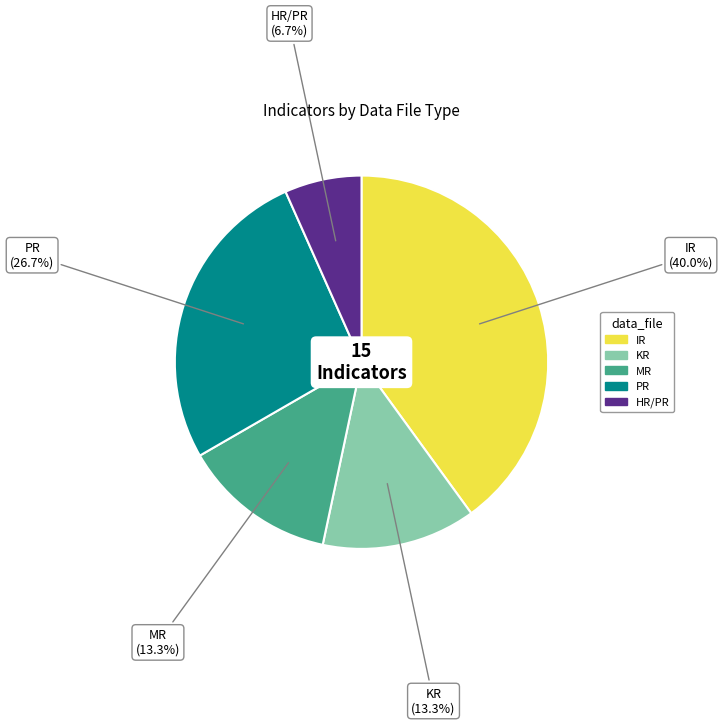

To the nearest percent, what is the average slice percentage?

20%